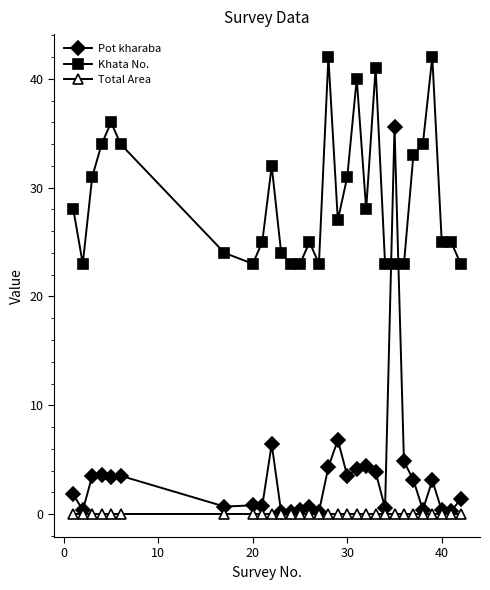

What is the maximum value shown in the chart?

42.0